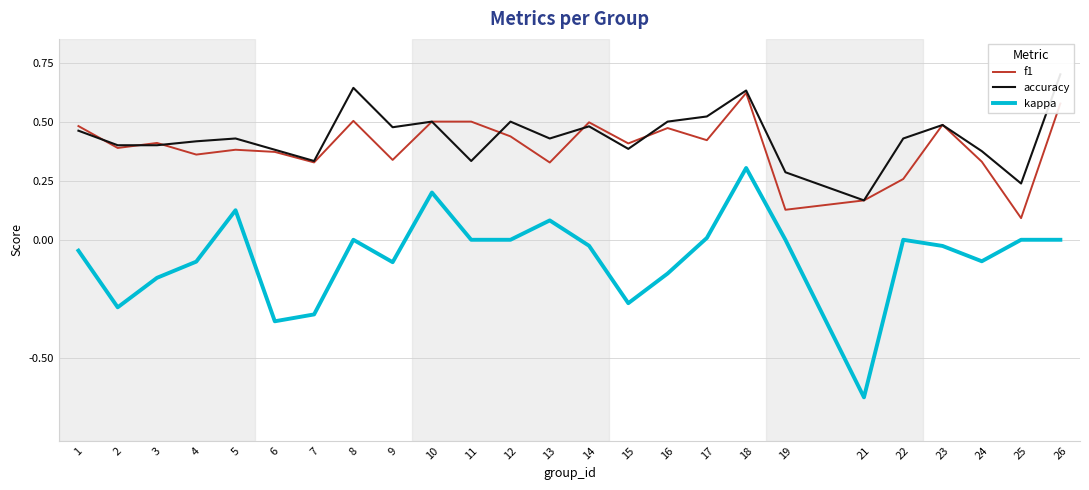

What is the sum of all accuracy values?

10.9